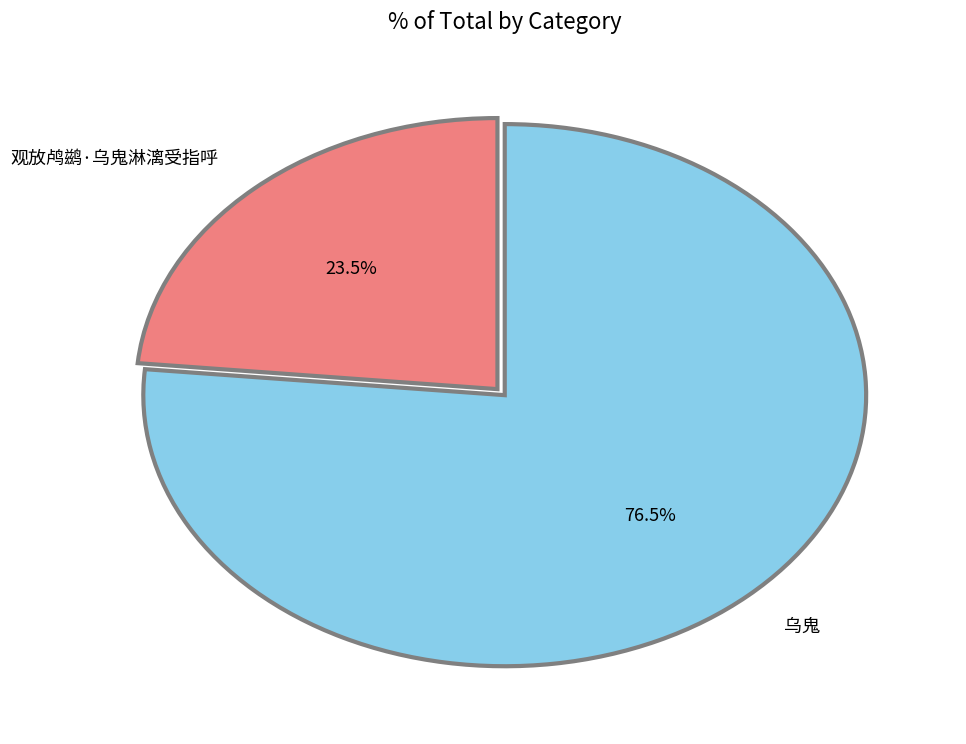

Is it true that 观放鸬鹚·乌鬼淋漓受指呼 is 10% of the pie?

False